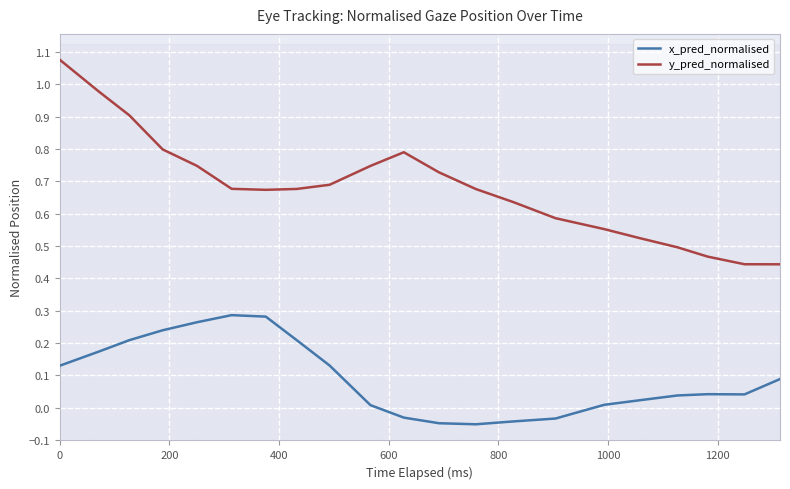

True or false: y_pred_normalised and x_pred_normalised intersect in this chart.

False